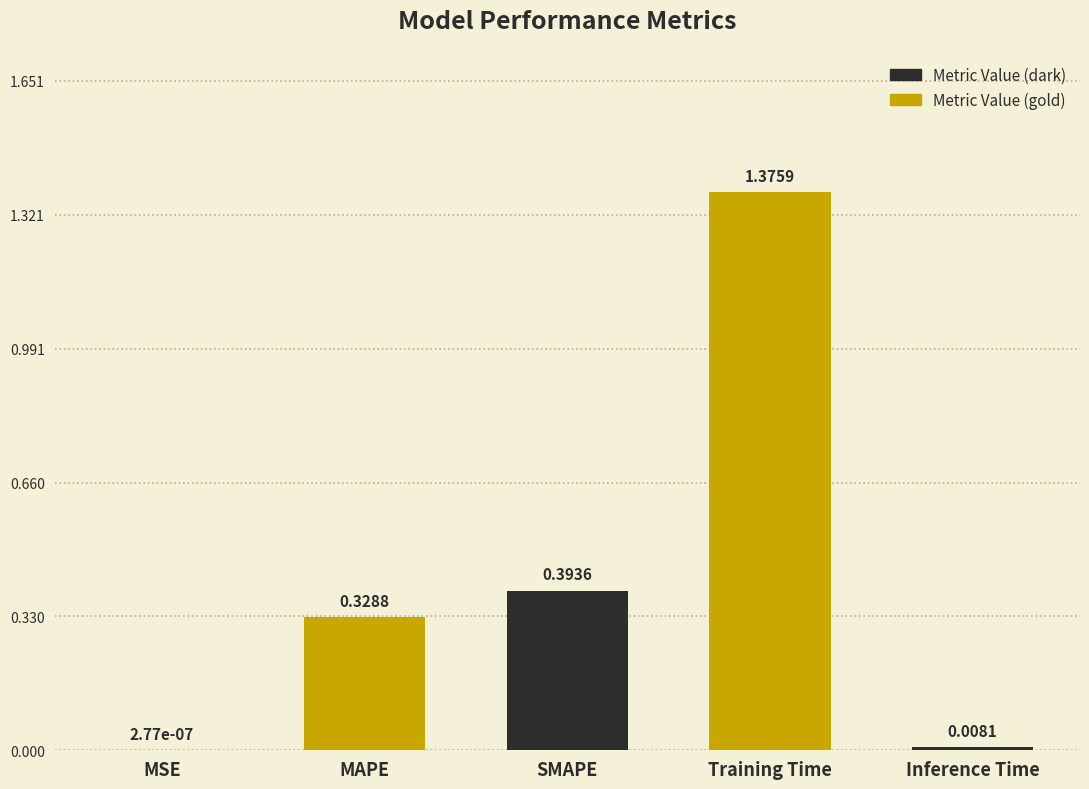

How many distinct data groups are displayed?

1